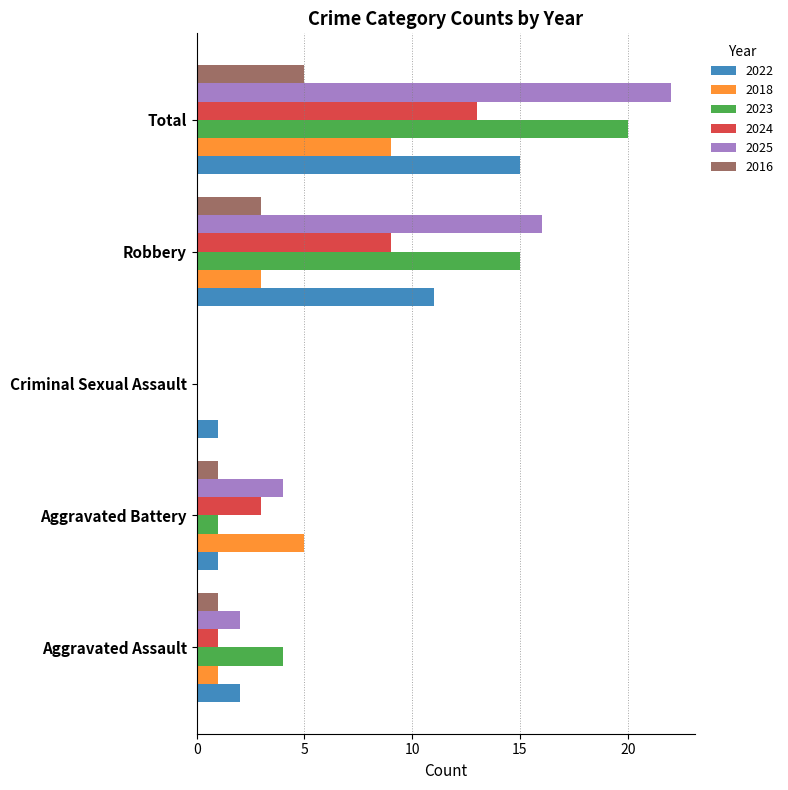

What is the sum of the 2018 values at Criminal Sexual Assault and Total?

9